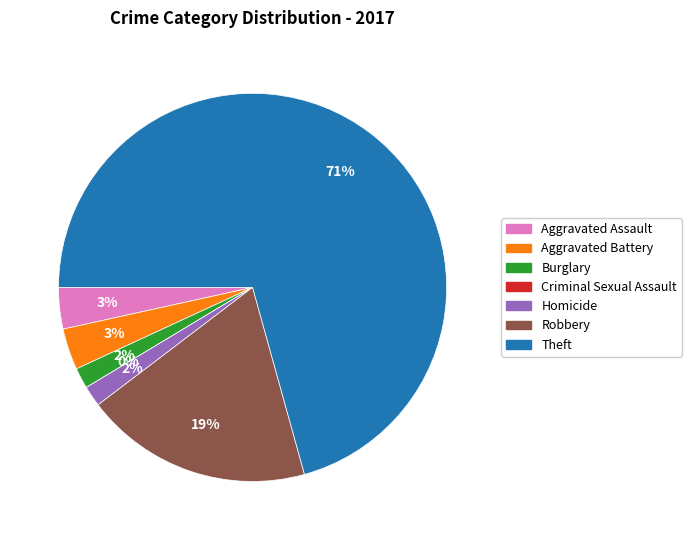

To the nearest percent, what percentage of the pie is Robbery?

19%